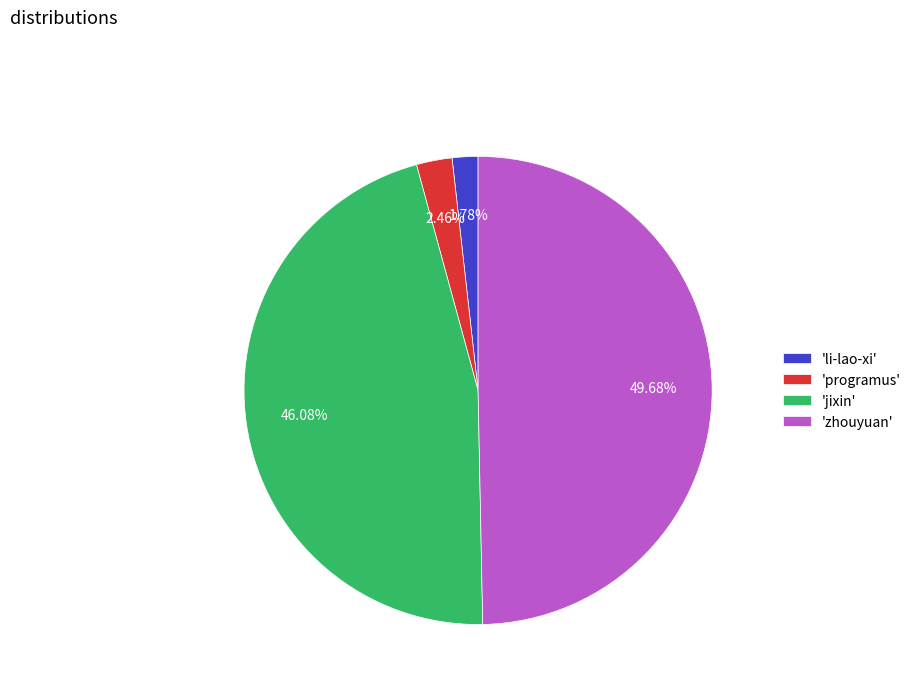

Rank the categories by value from lowest to highest.

'li-lao-xi', 'programus', 'jixin', 'zhouyuan'